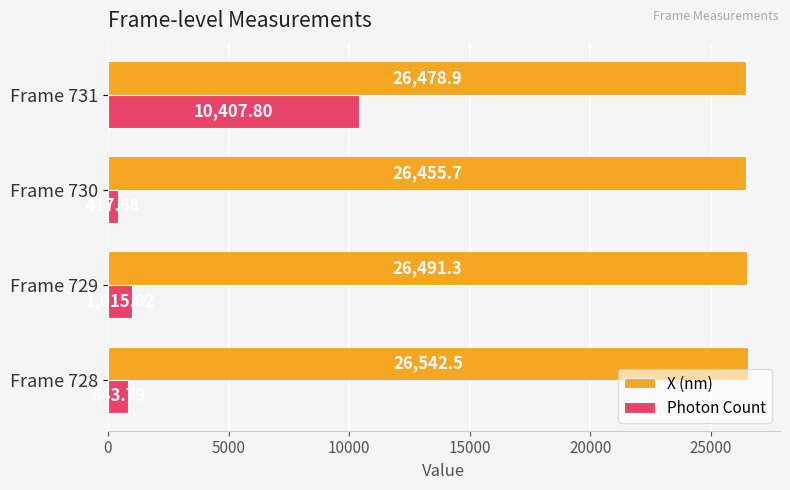

List the series in order of their overall mean, highest first.

X (nm), Photon Count